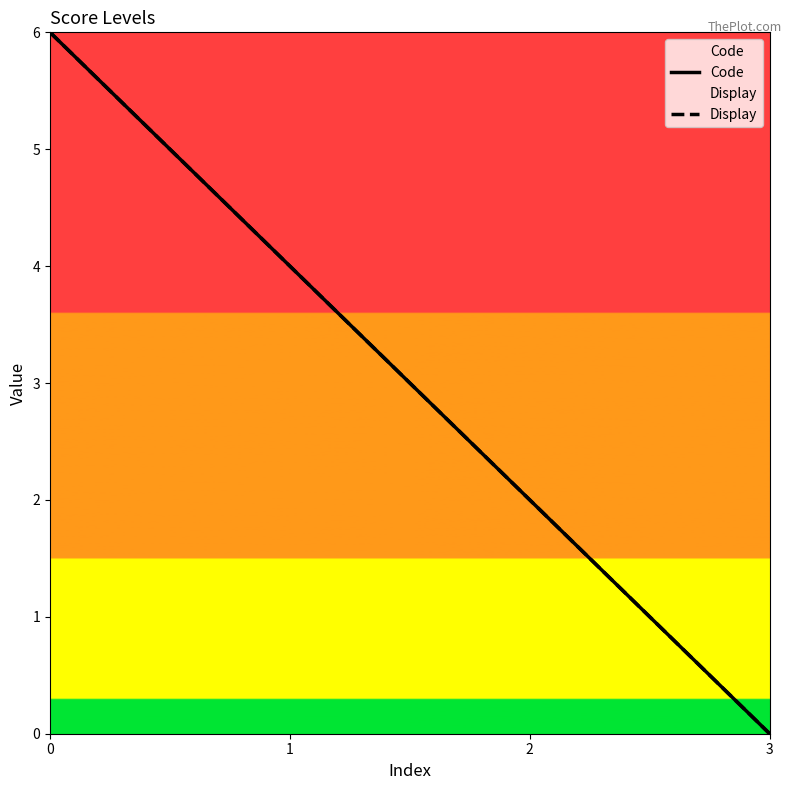

At which category does the chart reach its minimum across all series?

3